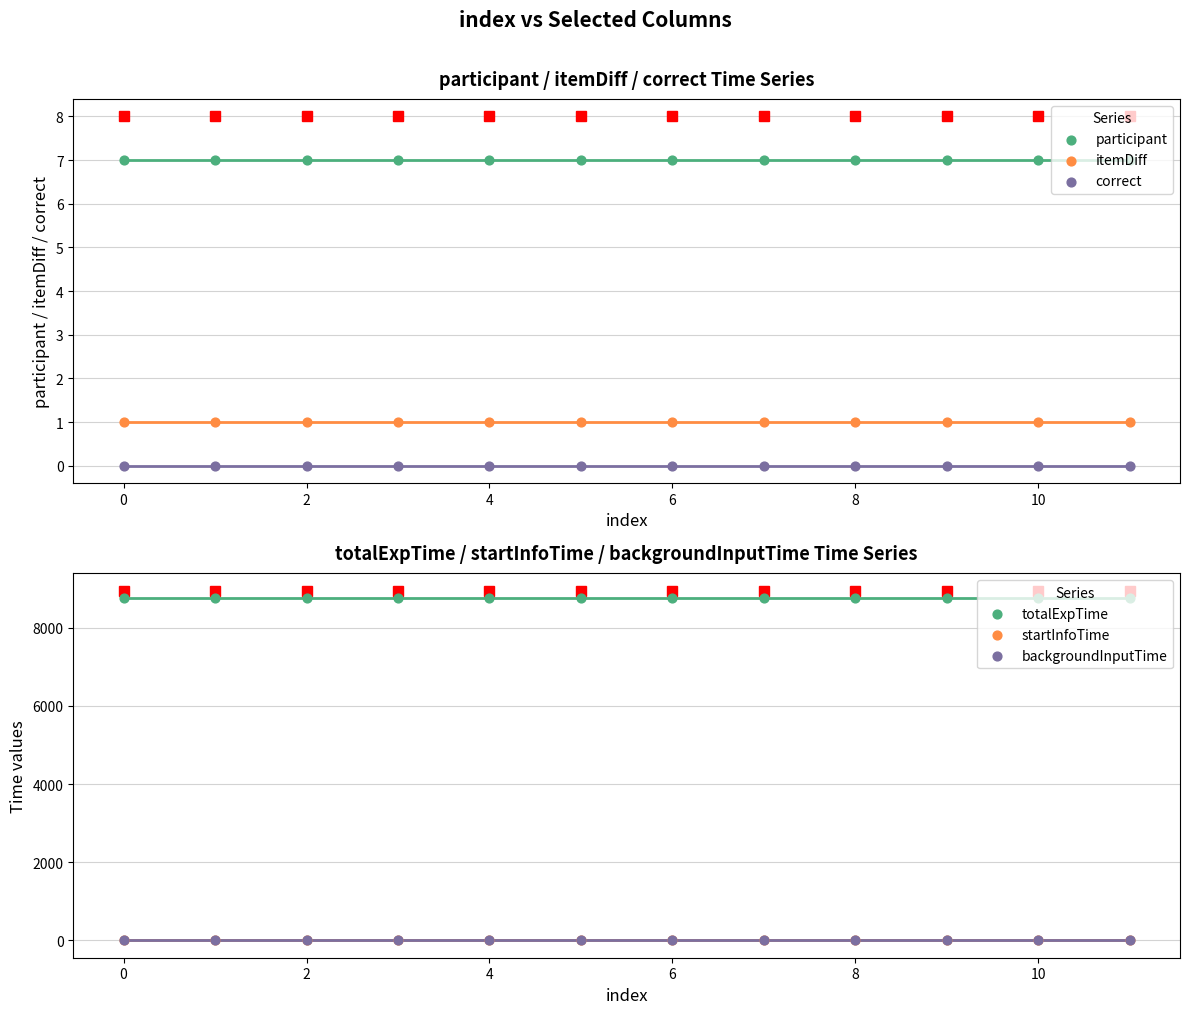

At how many categories does at least one series exceed 7811?

12